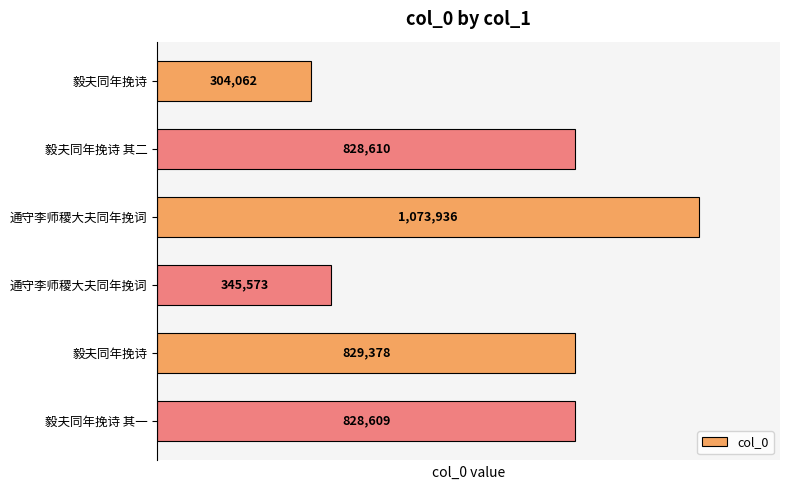

Rank the categories by value from highest to lowest.

通守李师稷大夫同年挽词, 毅夫同年挽诗, 毅夫同年挽诗 其二, 毅夫同年挽诗 其一, 通守李师稷大夫同年挽词, 毅夫同年挽诗